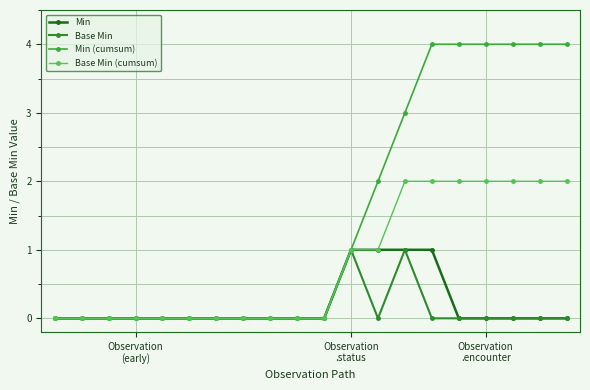

At which label is Base Min (cumsum) closest to 1?

Observation .status